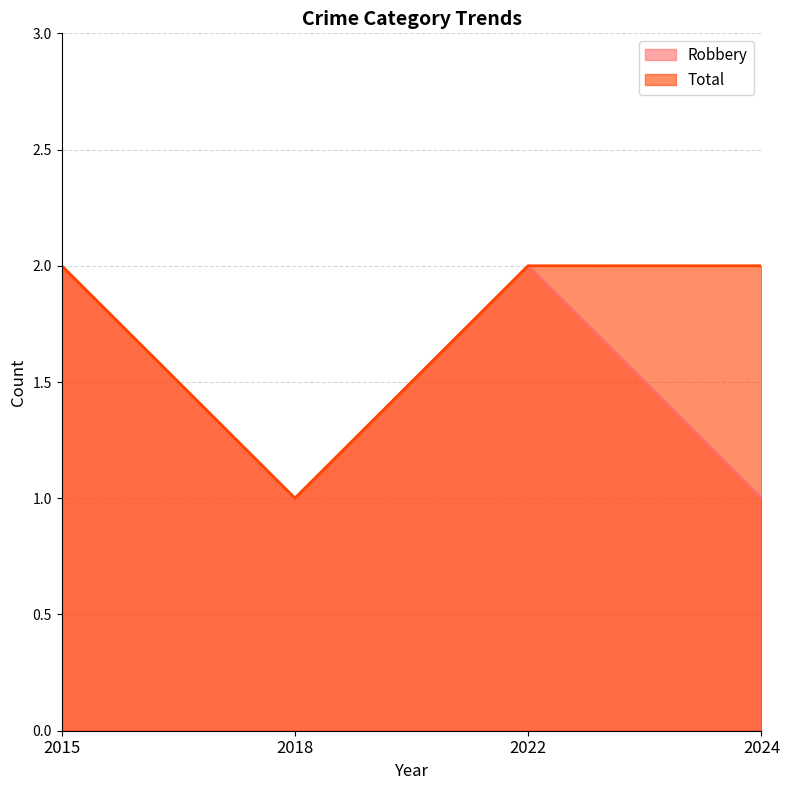

Reading left to right, list all the values displayed in this chart.

Robbery: 2015=2	2018=1	2022=2	2024=1
Total: 2015=2	2018=1	2022=2	2024=2